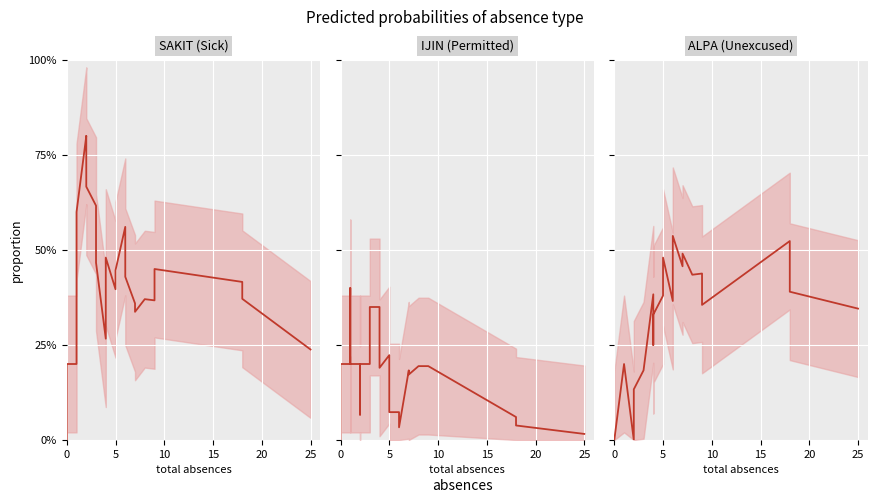

What is the maximum value for IJIN
(Permitted) mean?

0.4